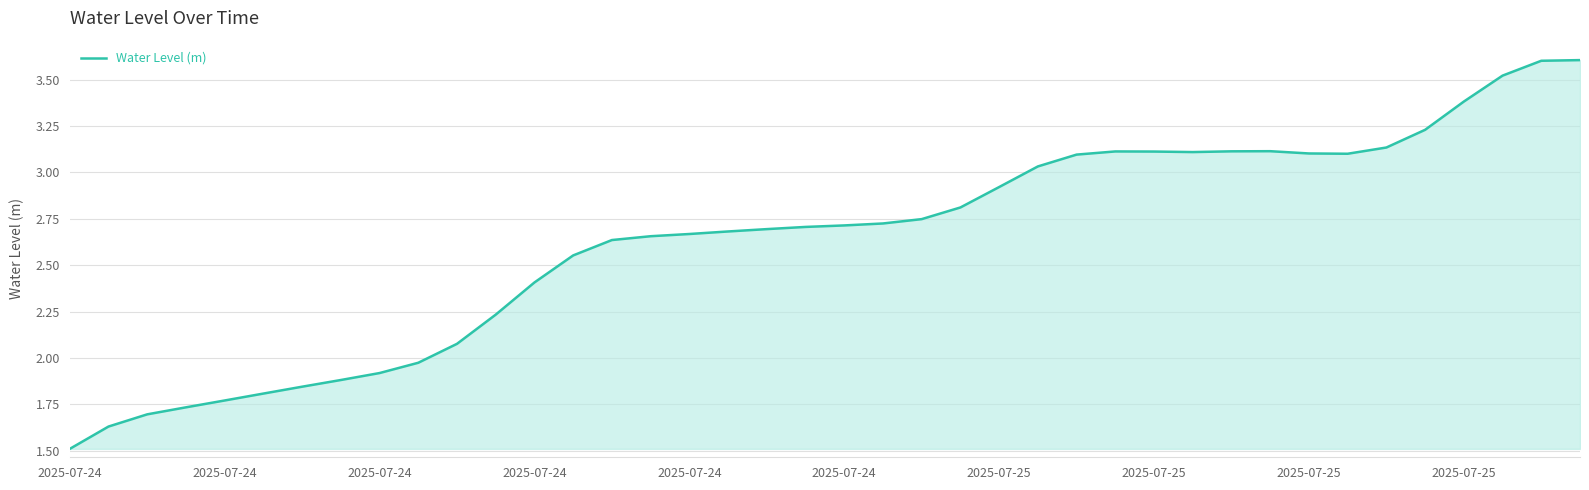

What is the maximum value shown in the chart?

3.6